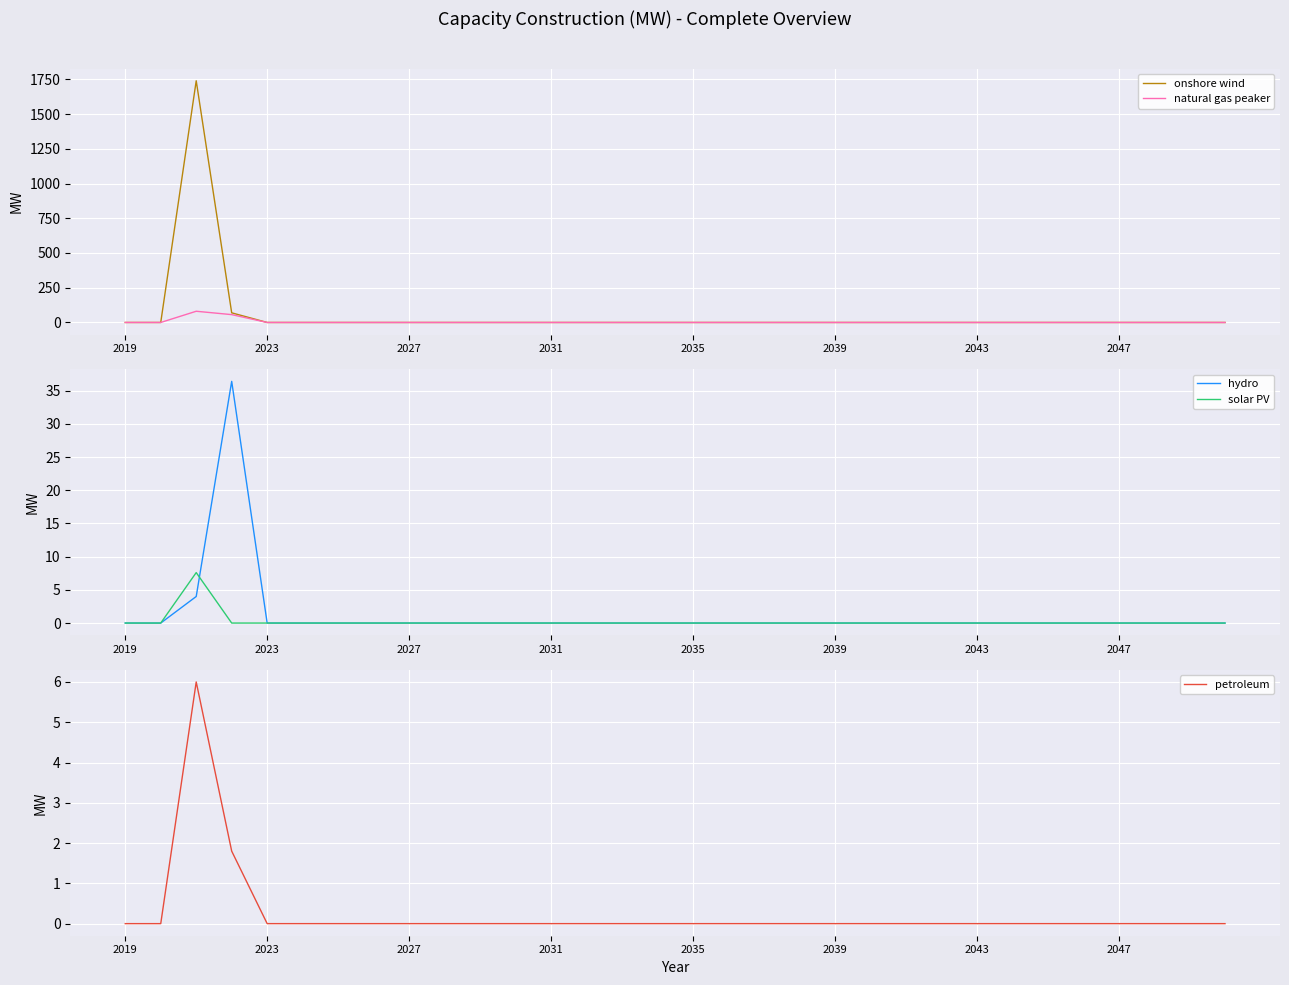

Reading right to left, list all the values displayed in this chart.

onshore wind: 0.0	0.0	0.0	0.0	0.0	0.0	0.0	0.0	0.0	0.0	0.0	0.0	0.0	0.0	0.0	0.0	0.0	0.0	0.0	0.0	0.0	0.0	0.0	0.0	0.0	0.0	0.0	0.0	69.4	1739.5	0.0	0.0
natural gas peaker: 0.0	0.0	0.0	0.0	0.0	0.0	0.0	0.0	0.0	0.0	0.0	0.0	0.0	0.0	0.0	0.0	0.0	0.0	0.0	0.0	0.0	0.0	0.0	0.0	0.0	0.0	0.0	0.0	56.4	80.7	0.0	0.0
hydro: 0.0	0.0	0.0	0.0	0.0	0.0	0.0	0.0	0.0	0.0	0.0	0.0	0.0	0.0	0.0	0.0	0.0	0.0	0.0	0.0	0.0	0.0	0.0	0.0	0.0	0.0	0.0	0.0	36.4	4.0	0.0	0.0
solar PV: 0.0	0.0	0.0	0.0	0.0	0.0	0.0	0.0	0.0	0.0	0.0	0.0	0.0	0.0	0.0	0.0	0.0	0.0	0.0	0.0	0.0	0.0	0.0	0.0	0.0	0.0	0.0	0.0	0.0	7.6	0.0	0.0
petroleum: 0.0	0.0	0.0	0.0	0.0	0.0	0.0	0.0	0.0	0.0	0.0	0.0	0.0	0.0	0.0	0.0	0.0	0.0	0.0	0.0	0.0	0.0	0.0	0.0	0.0	0.0	0.0	0.0	1.8	6.0	0.0	0.0